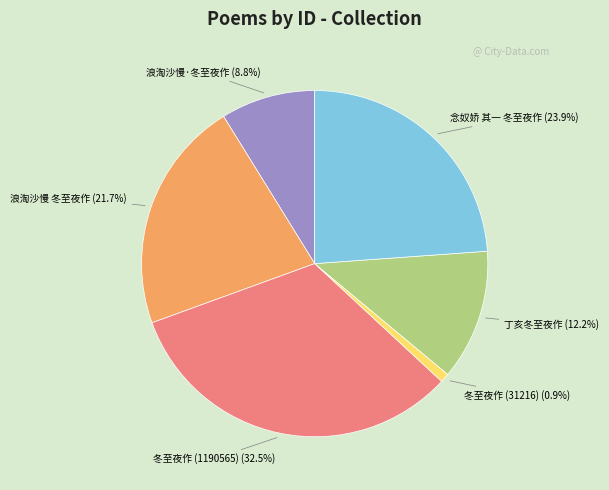

Does any single category account for the majority?

No